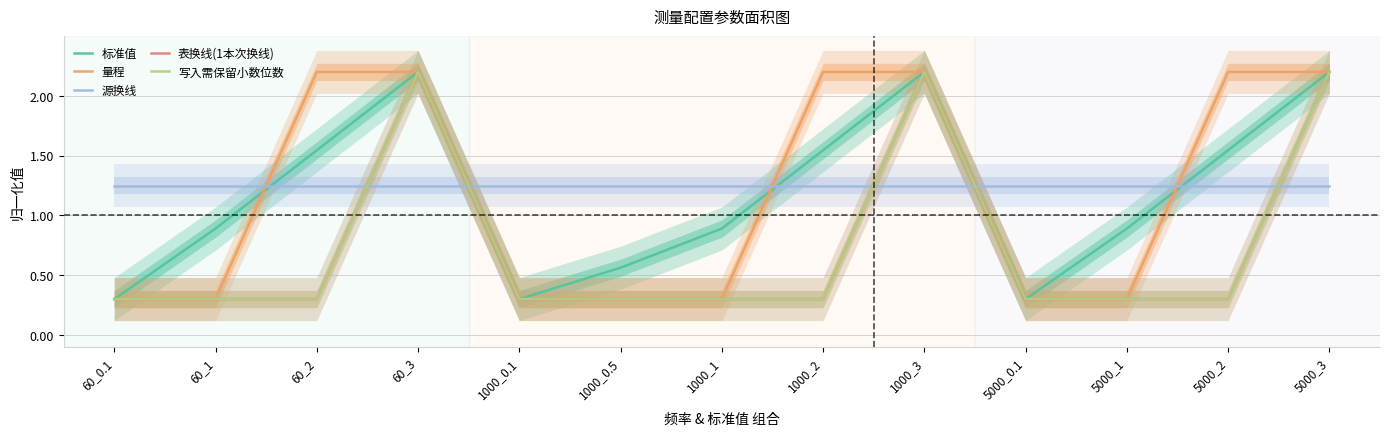

Which has a higher value, 1000_0.5 or 60_2?

60_2